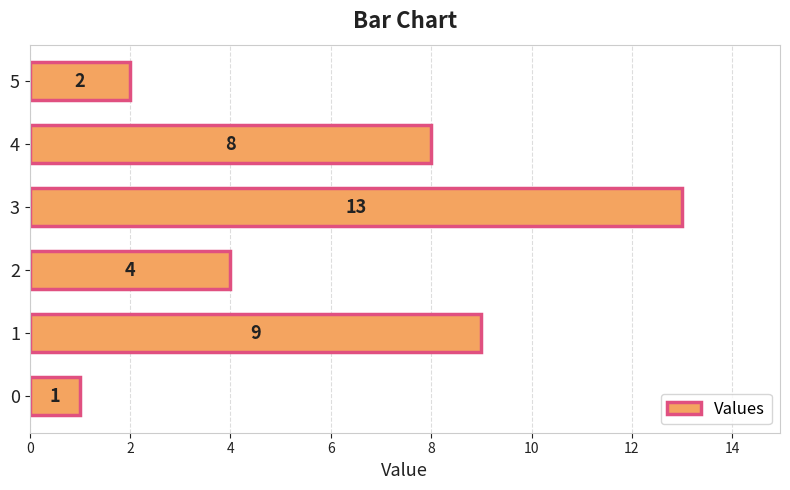

Between 2 and 4, which is larger?

4